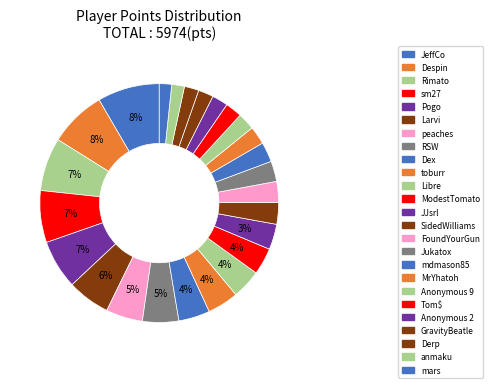

Between Jukatox and Tom$, which is larger?

Jukatox